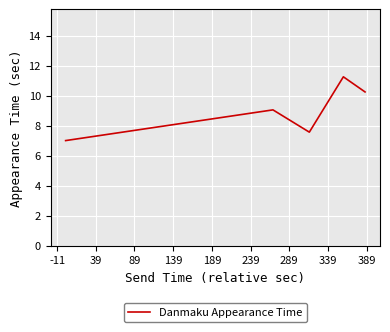

True or false: there are more than 2 points higher than both neighbors.

False